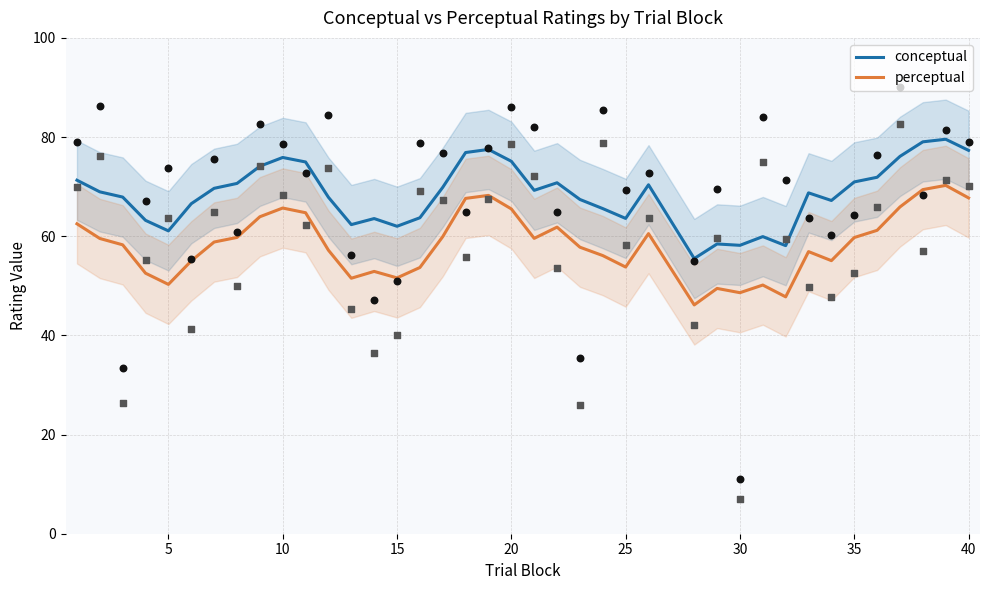

Which series reaches the maximum Y coordinate?

conceptual